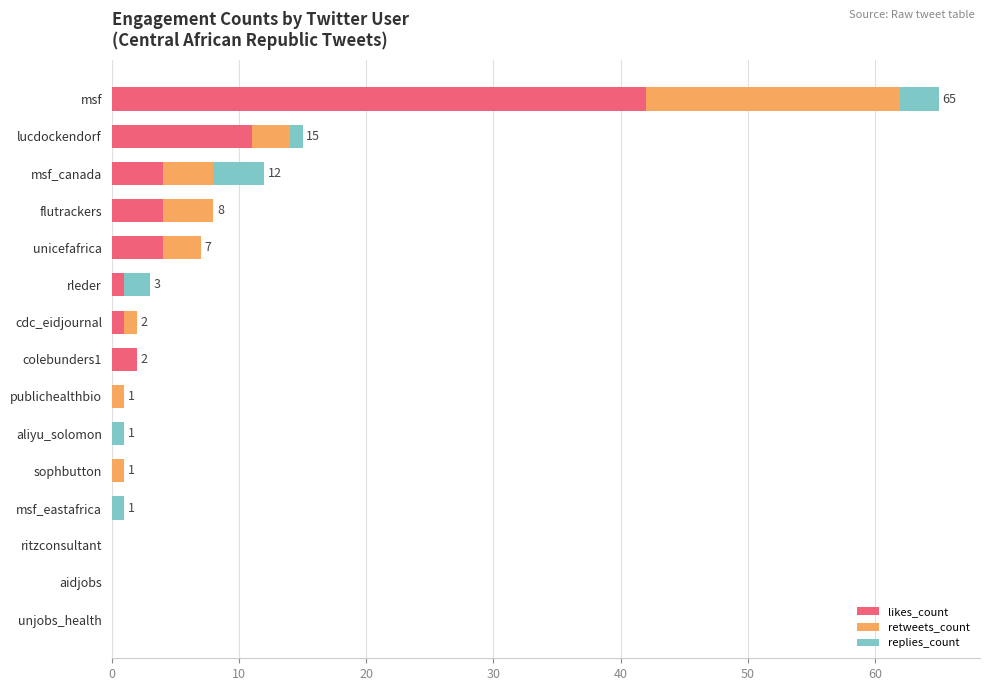

At which category is the sum across all series the highest?

msf